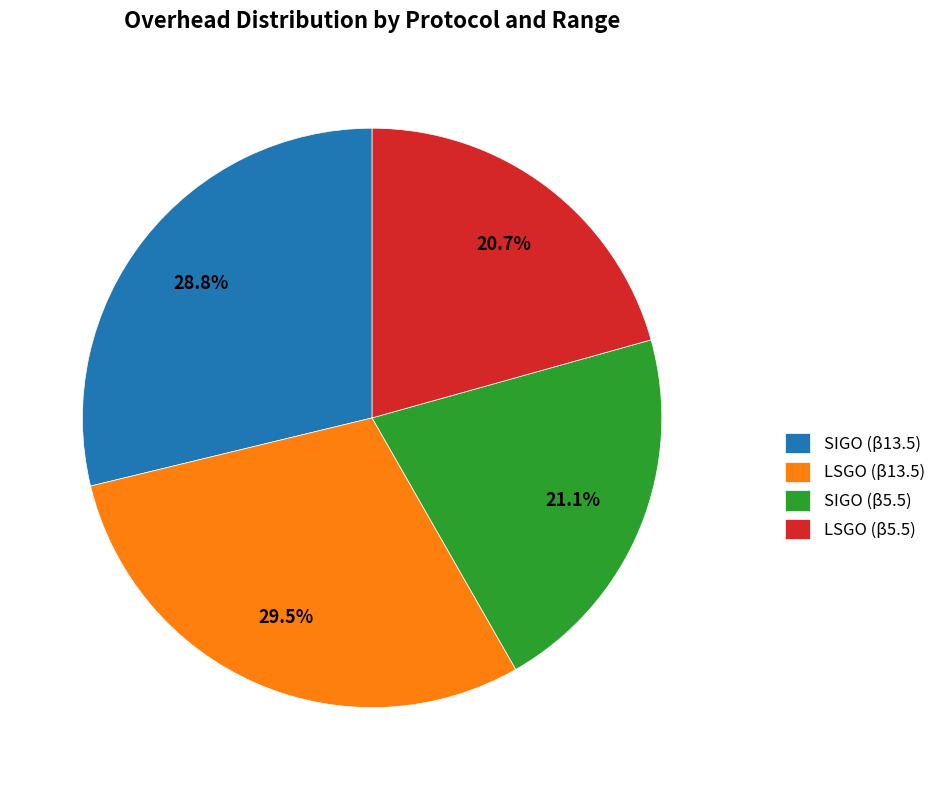

Is there a majority slice in this chart?

No